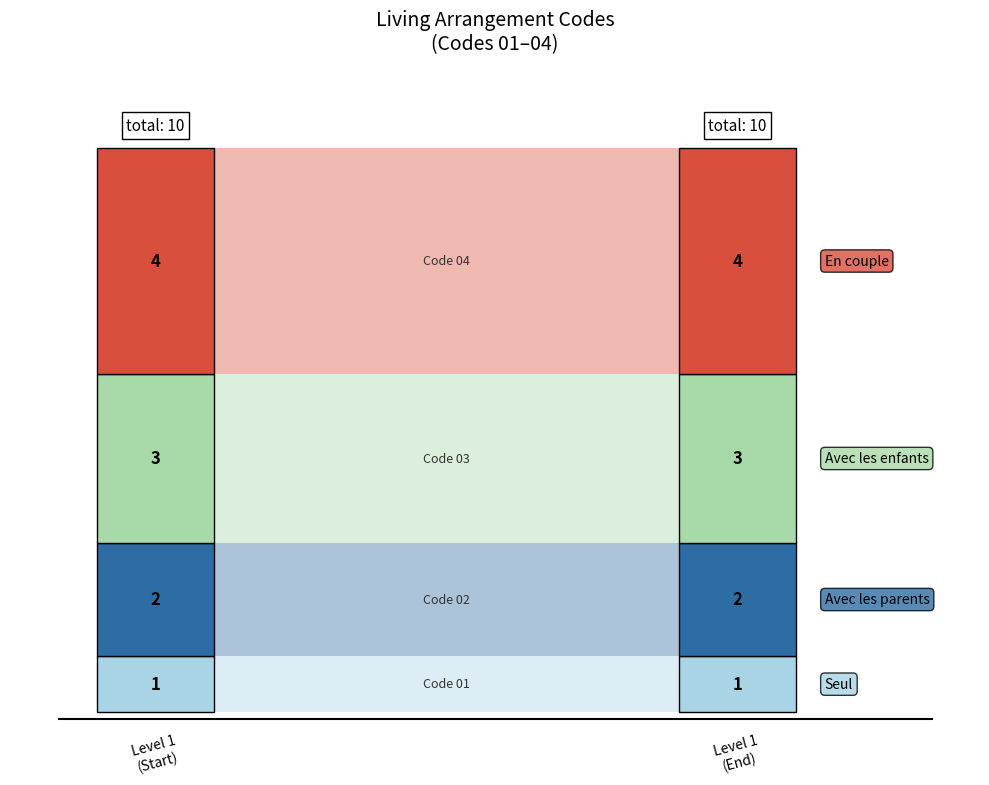

Which series has the largest total across all categories?

En couple